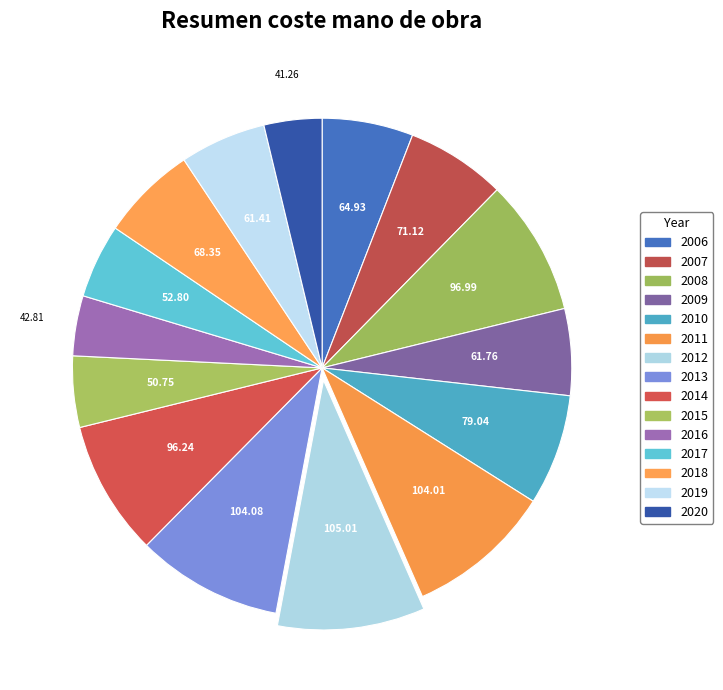

Count the number of slices in the pie.

15